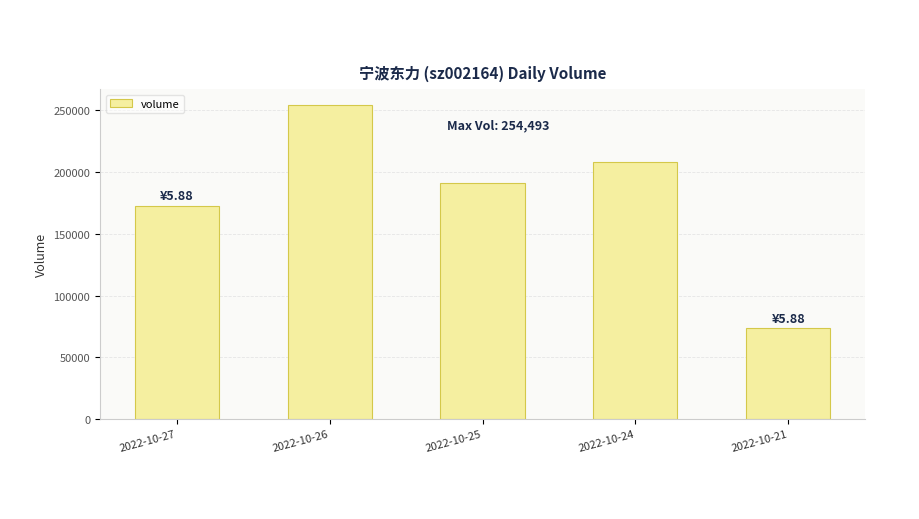

Approximately how many times larger is the value at 2022-10-21 compared to 2022-10-26?

0.3